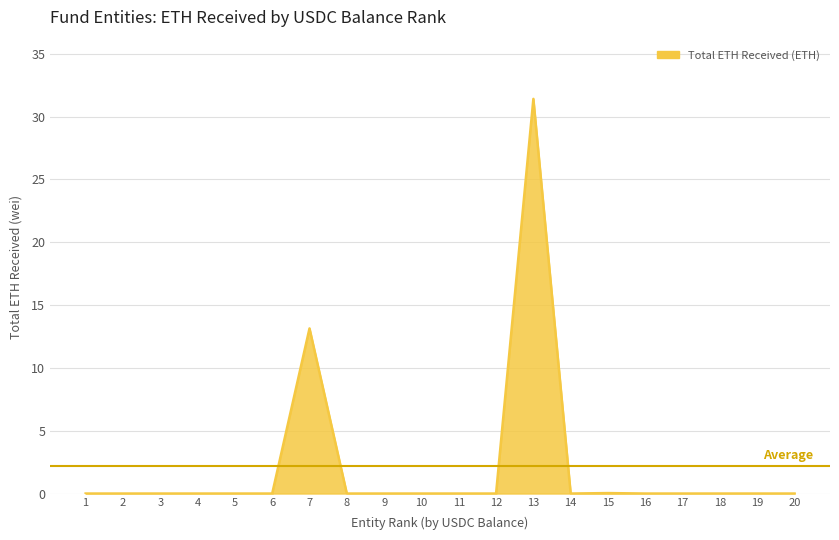

Reading left to right, extract all data points from this chart.

0.0	0.0	0.0	0.0	0.0	0.0	13.1	0.0	0.0	0.0	0.0	0.0	31.4	0.0	0.0	0.0	0.0	0.0	0.0	0.0